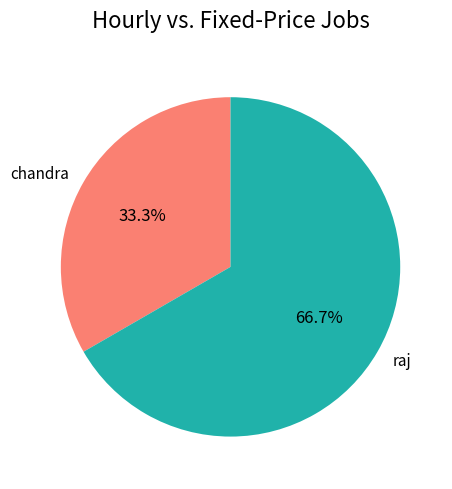

Is the sum of raj and chandra greater than half?

Yes